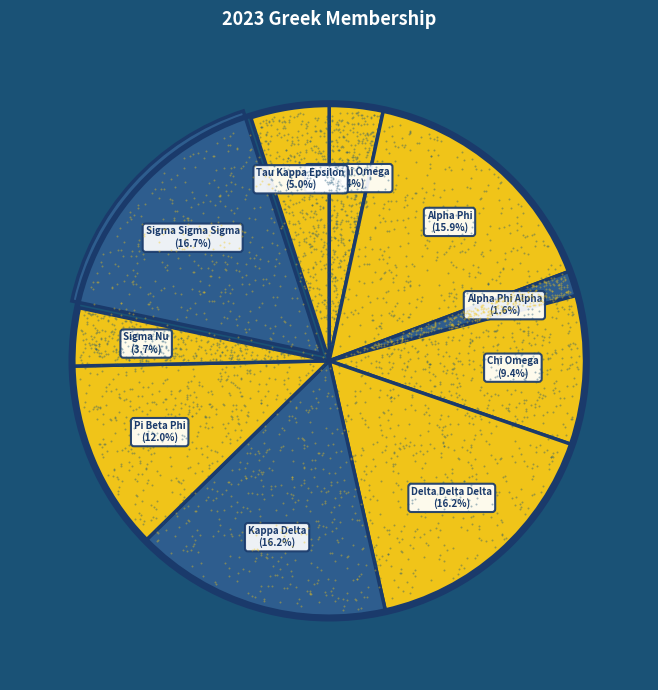

Count the number of slices in the pie.

10